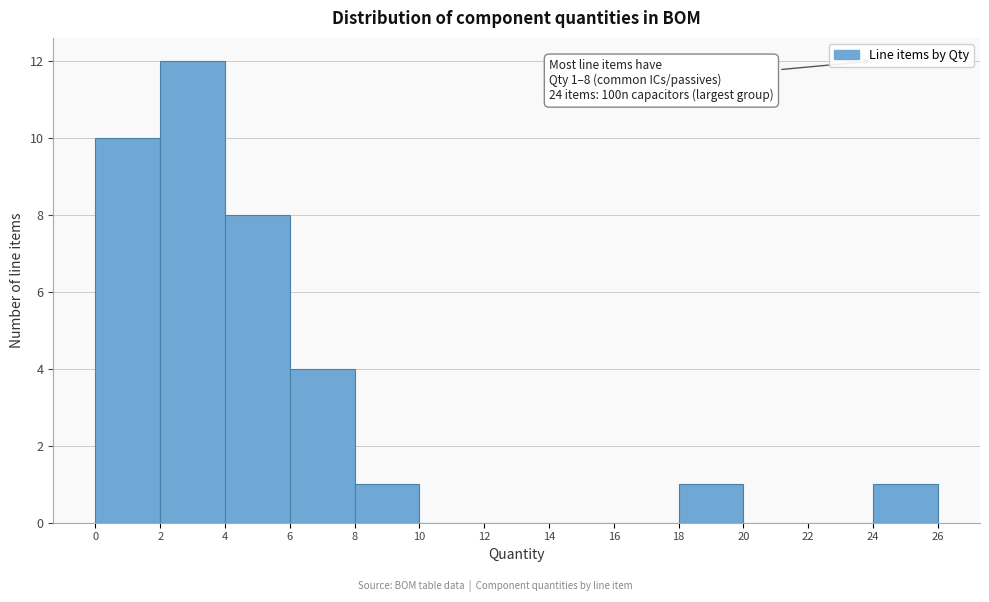

Which range on the x-axis has the tallest bar?

2 to 4